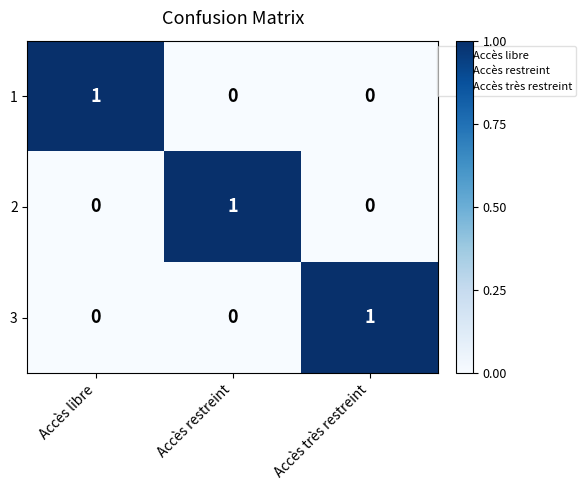

Count the 2 values in the range 0 to 1.

3